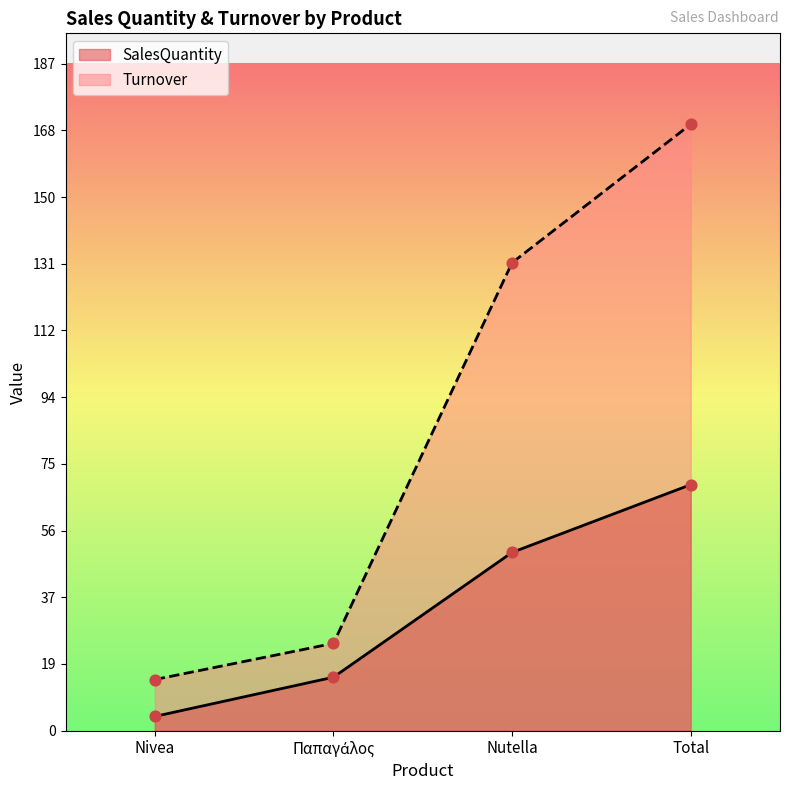

Which series contains the highest Y value?

Turnover